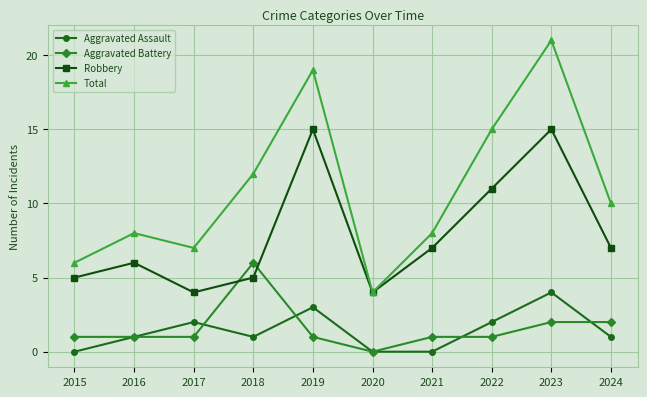

Which category has the highest value across all series?

2023